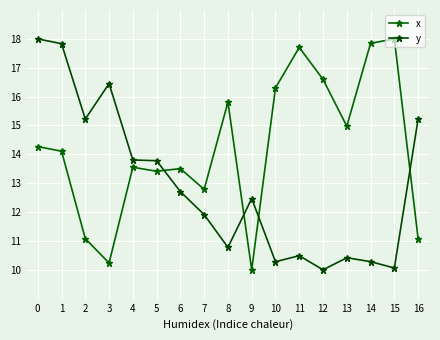

What is the difference between the maximum and second lowest values in the y series?

7.9